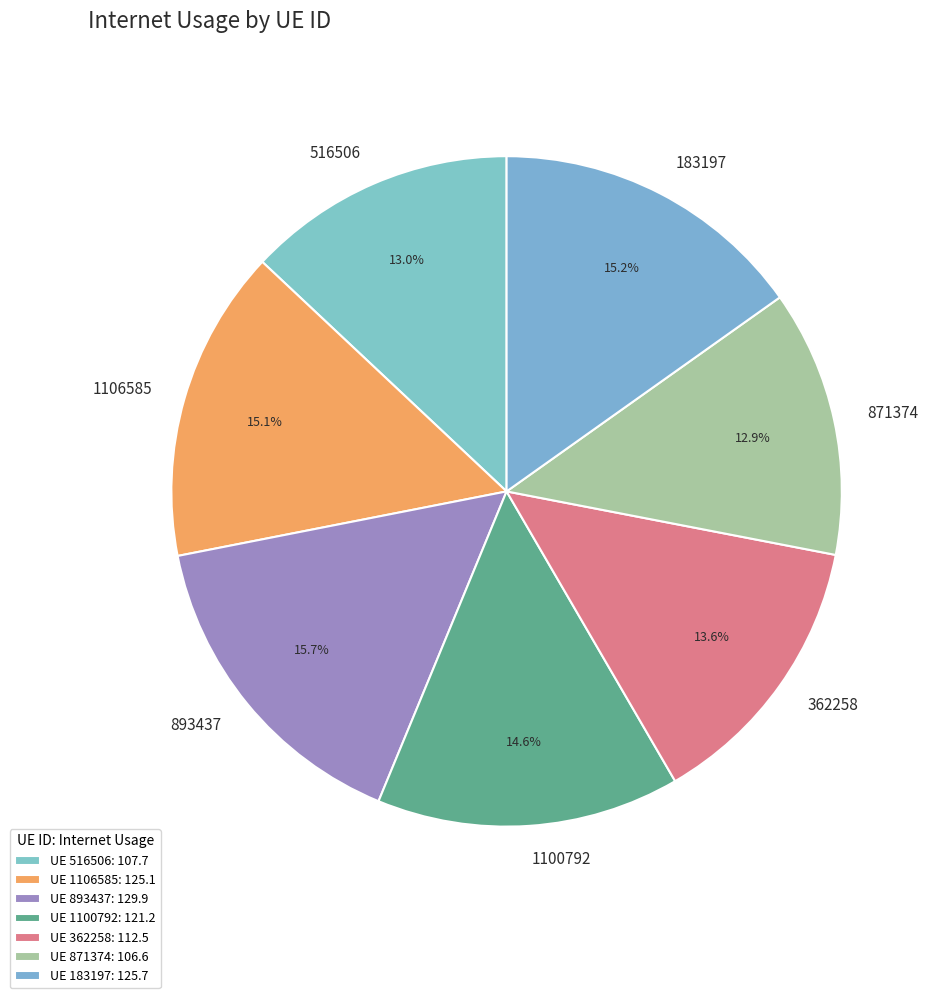

Does 362258 account for over 50% of the chart?

No